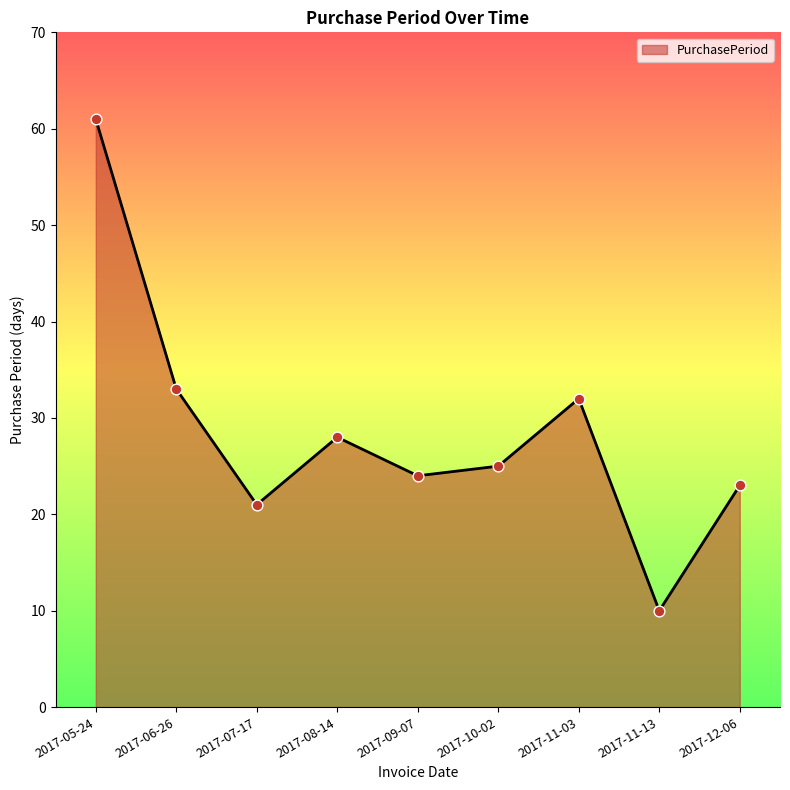

Between 2017-06-26 and 2017-09-07, which is larger?

2017-06-26